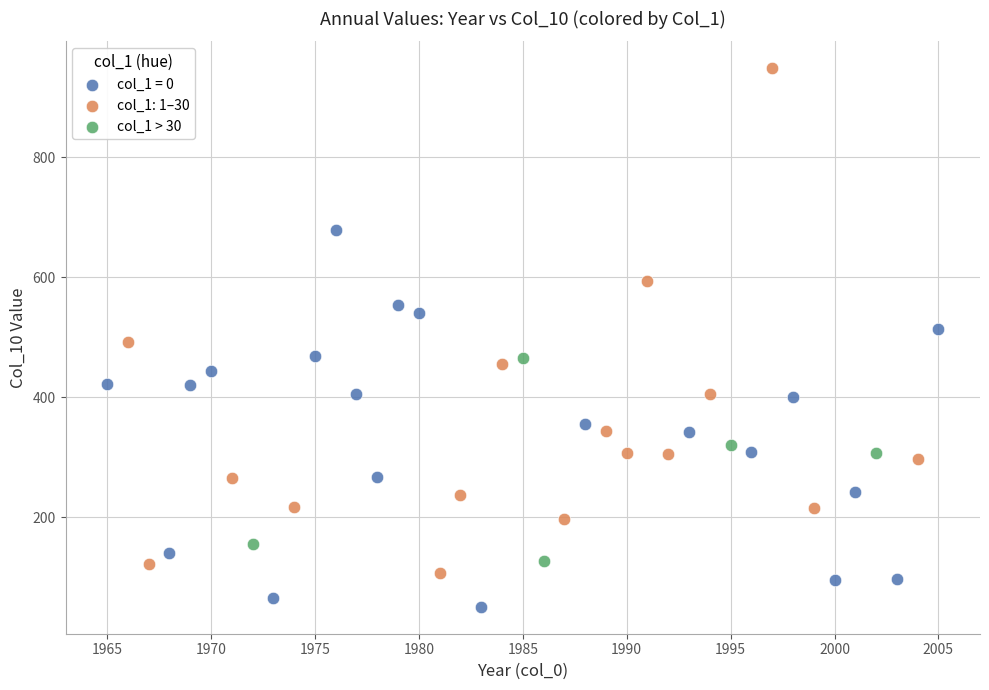

Which series contains the highest Y value?

col_1: 1–30